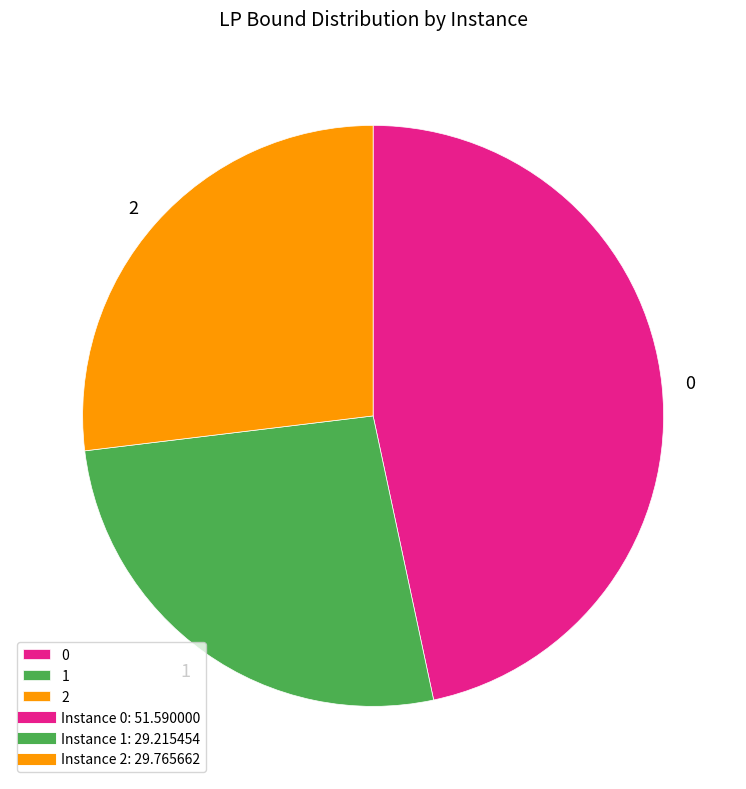

Count the number of slices in the pie.

3